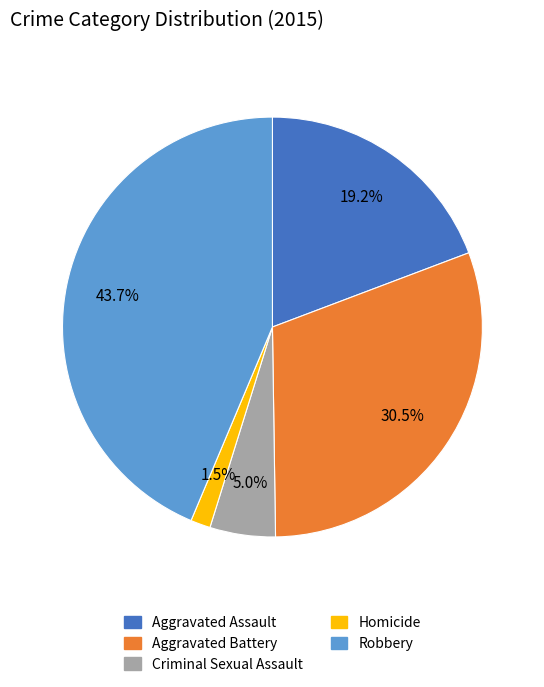

What is the largest slice in the pie chart?

Robbery